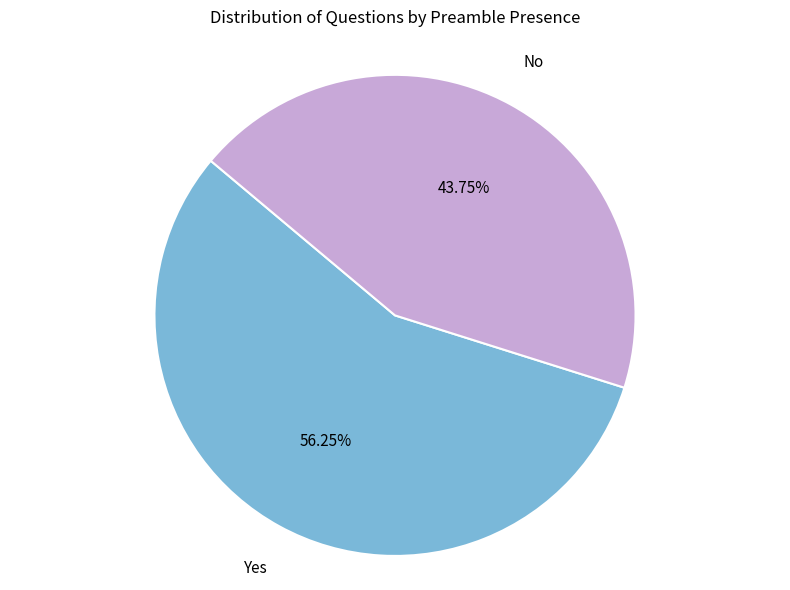

Does any single category account for the majority?

Yes